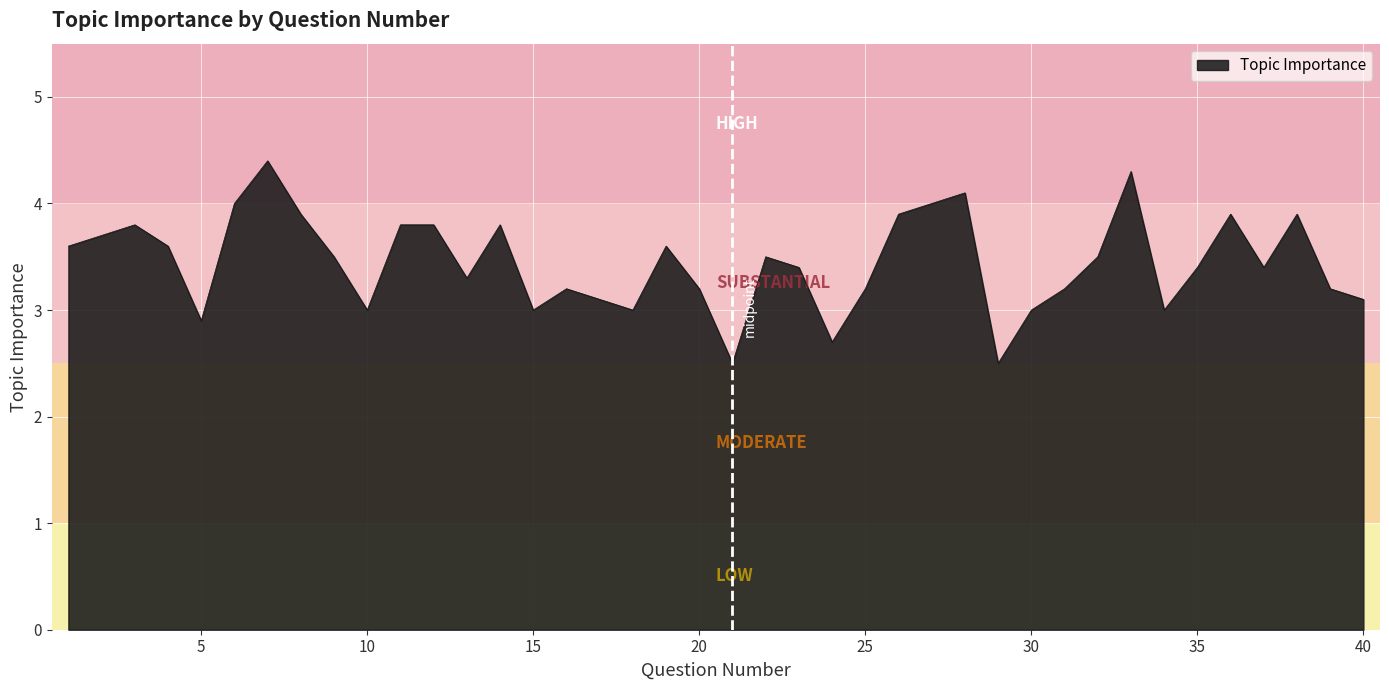

What is the smallest value displayed?

2.5